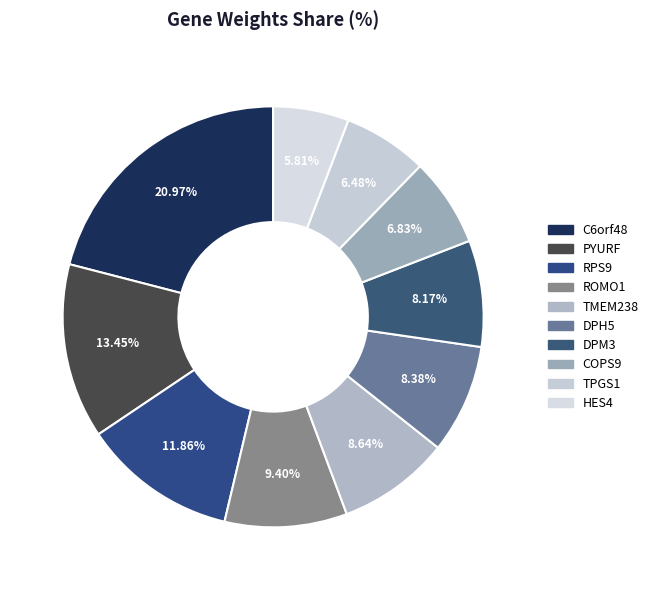

The TMEM238 slice represents 9% of the pie. True or false?

True